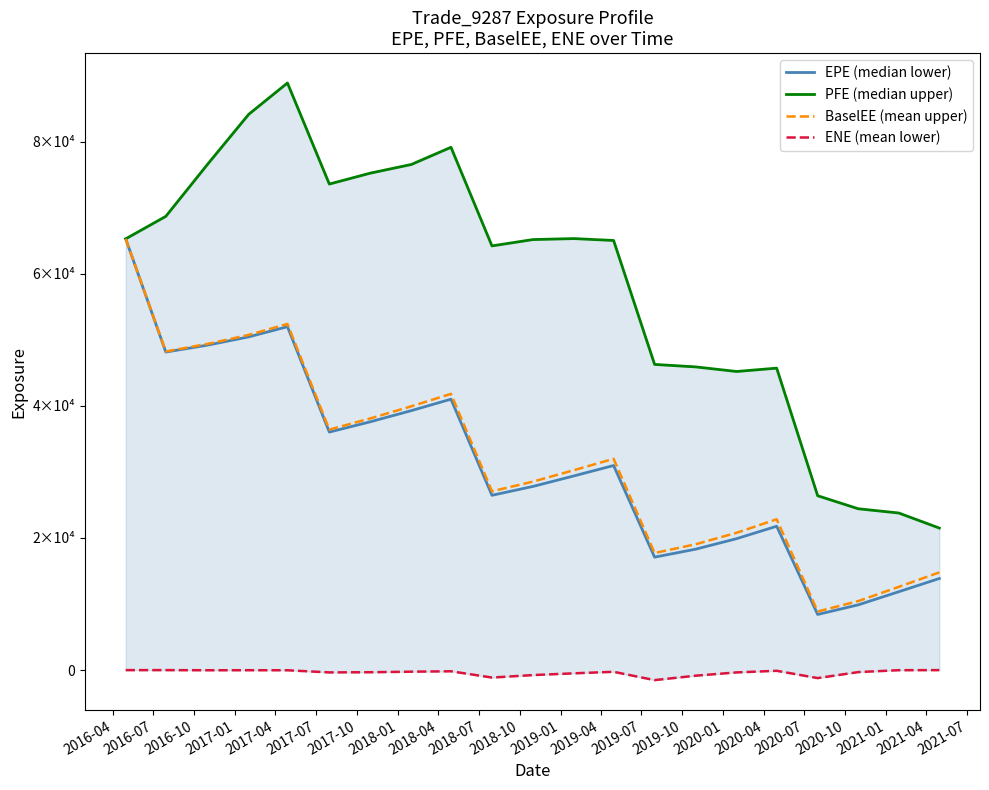

What is the sum of all ENE (mean lower) values?

-8077.5